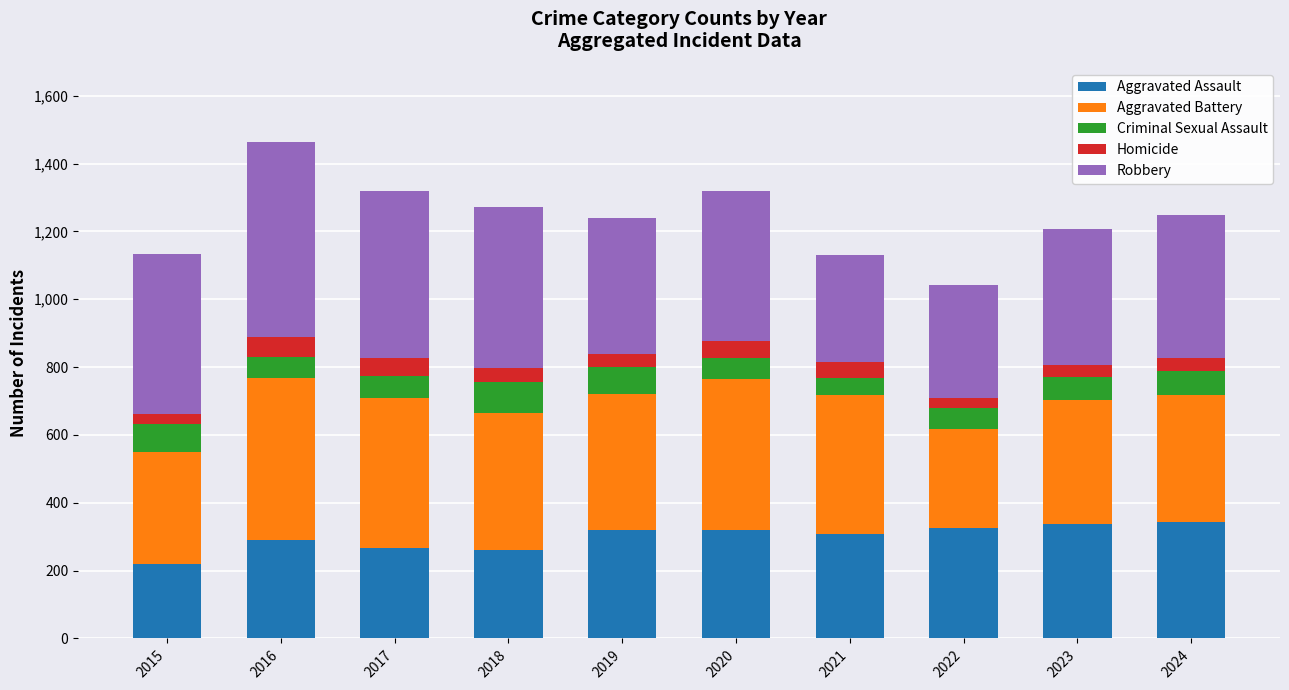

What is the lowest value of the Aggravated Assault series?

221